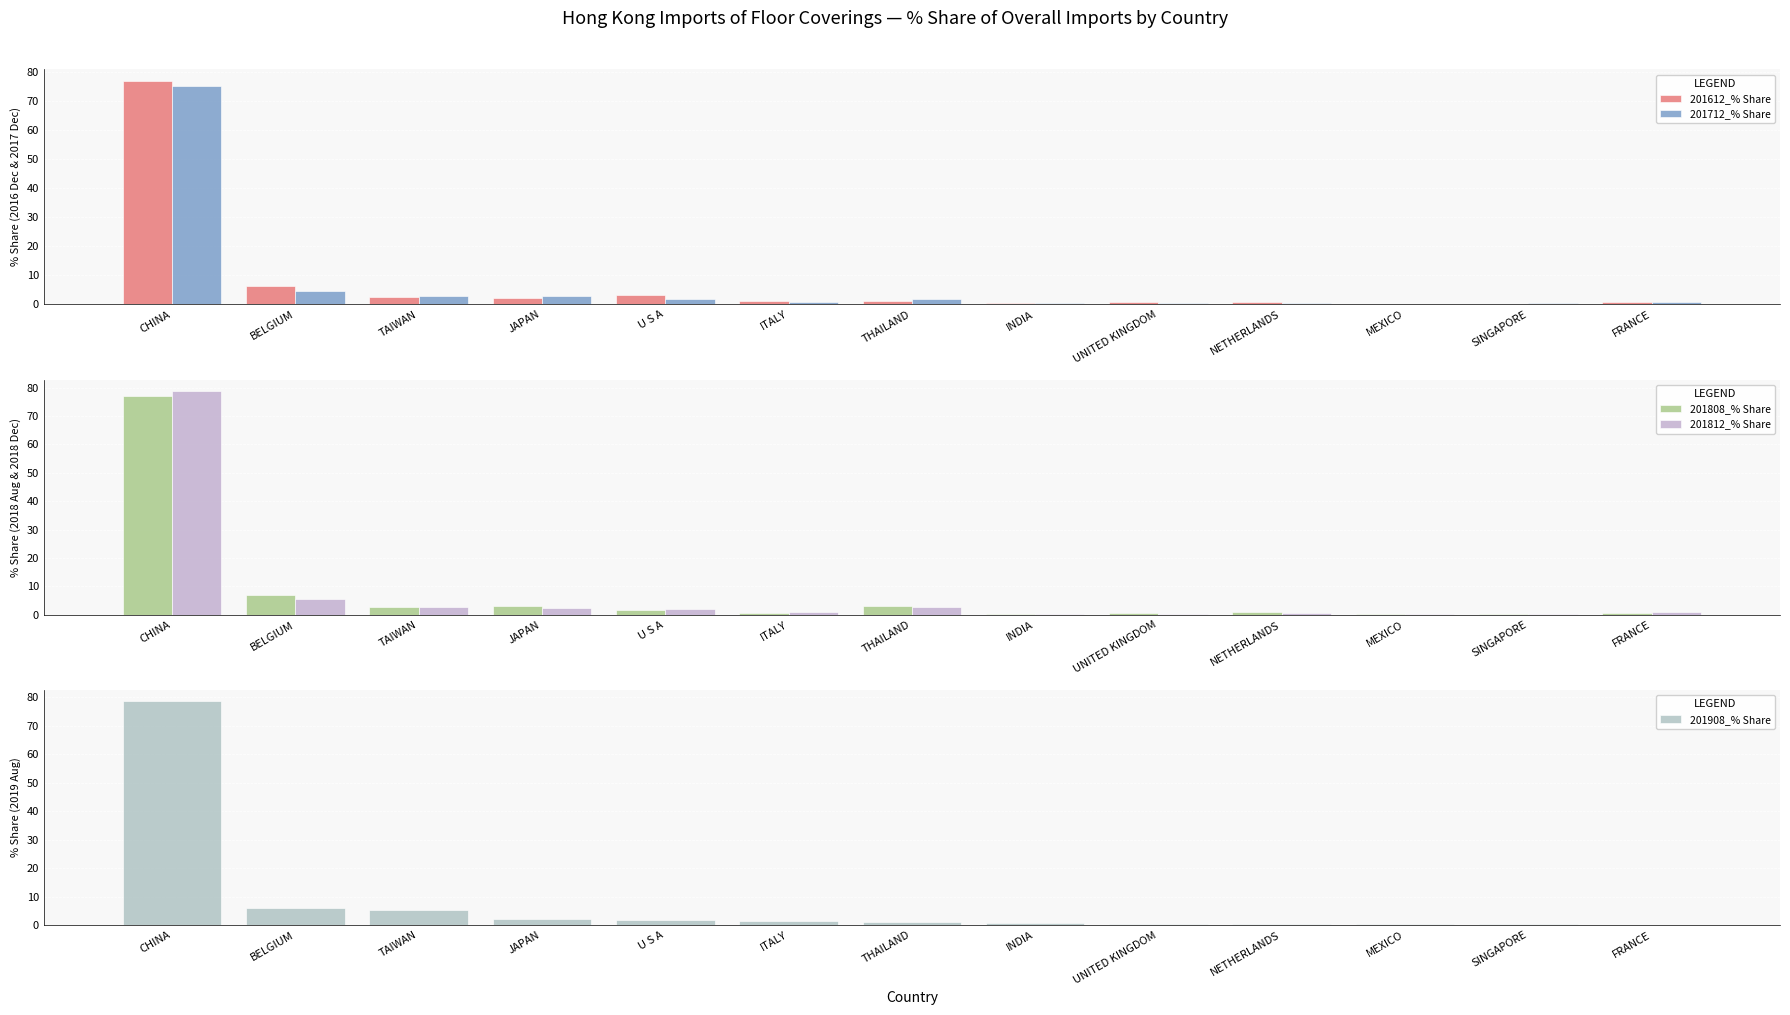

What is the average value of the 201808_% Share series?

7.6